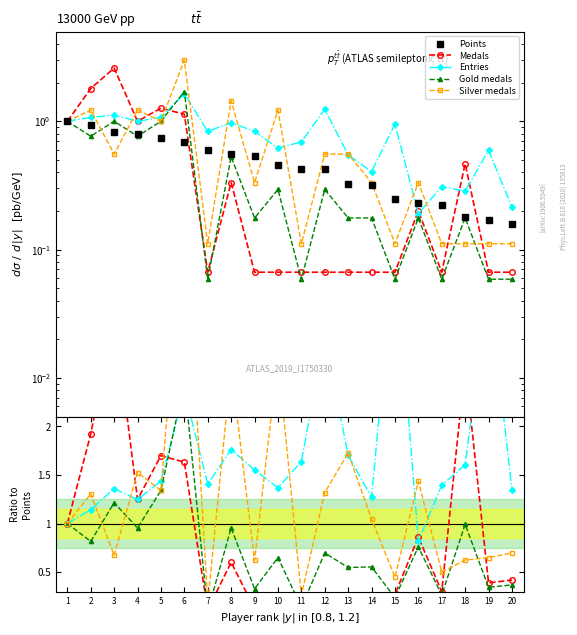

True or false: Gold medals has a value of 1.0 at 8.

True